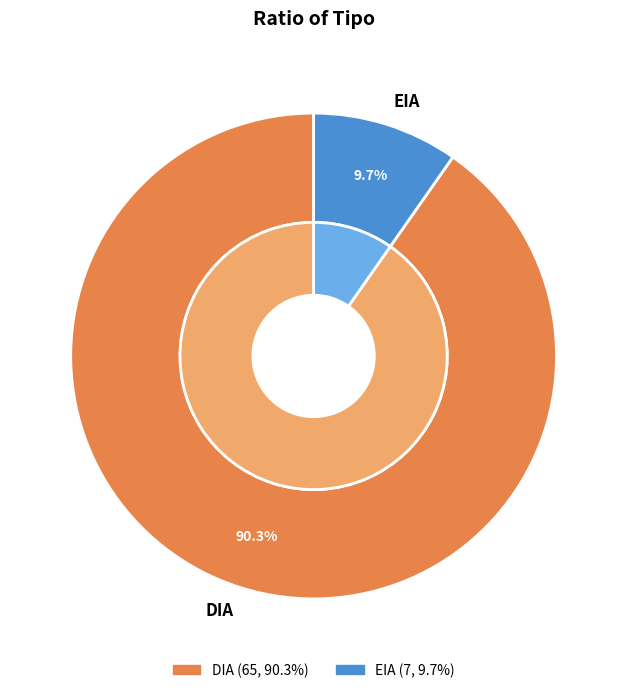

Does EIA account for over 50% of the chart?

No